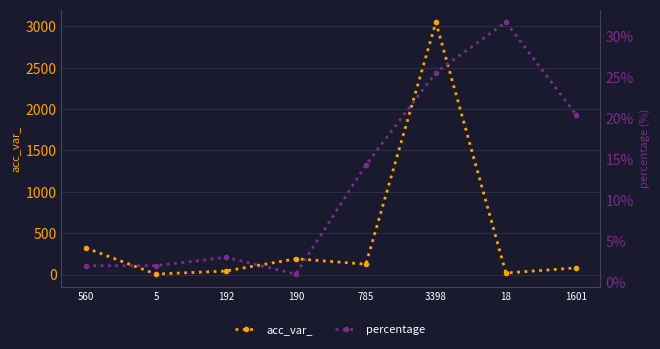

At which label does acc_var_ reach its peak?

3398